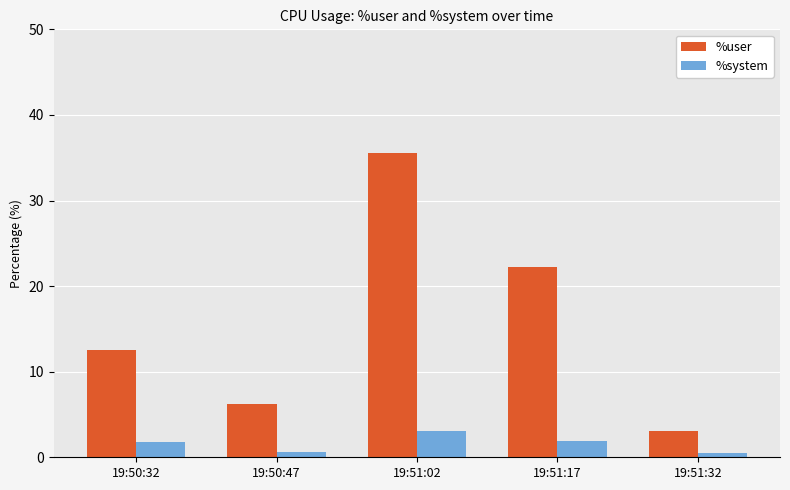

What is the spread (max minus min) of values at 19:50:32?

10.7